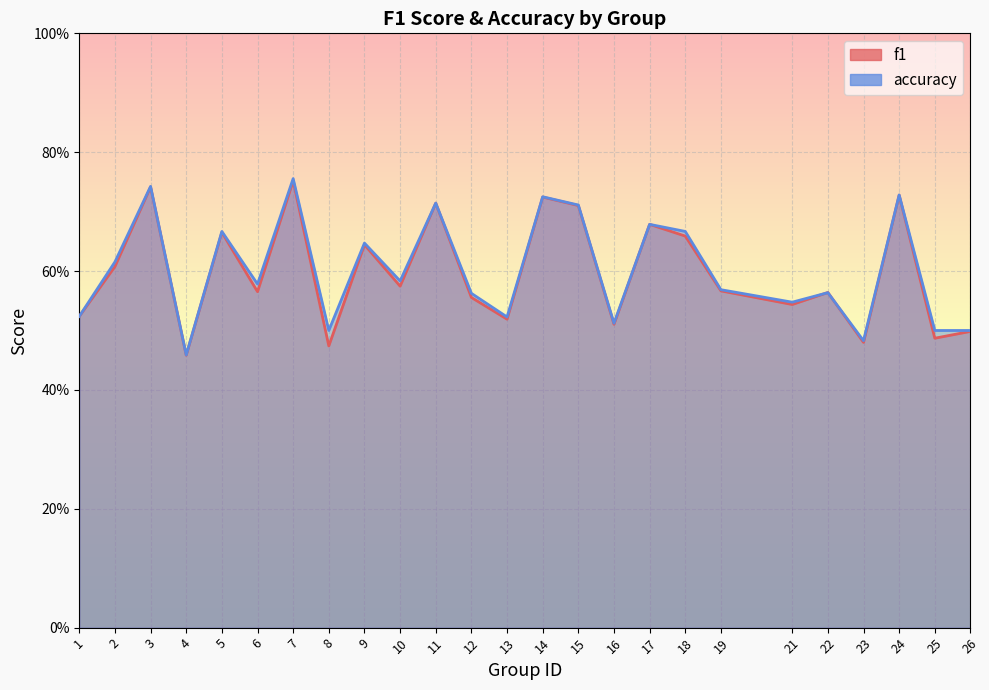

What is the sum of the accuracy values at 11 and 18?

1.4